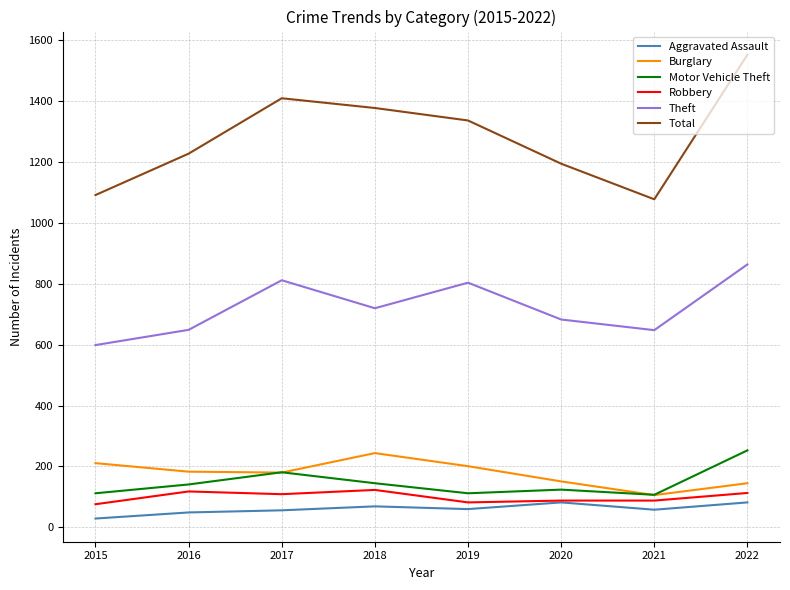

True or false: Motor Vehicle Theft has a value of 26 at 2021.

False